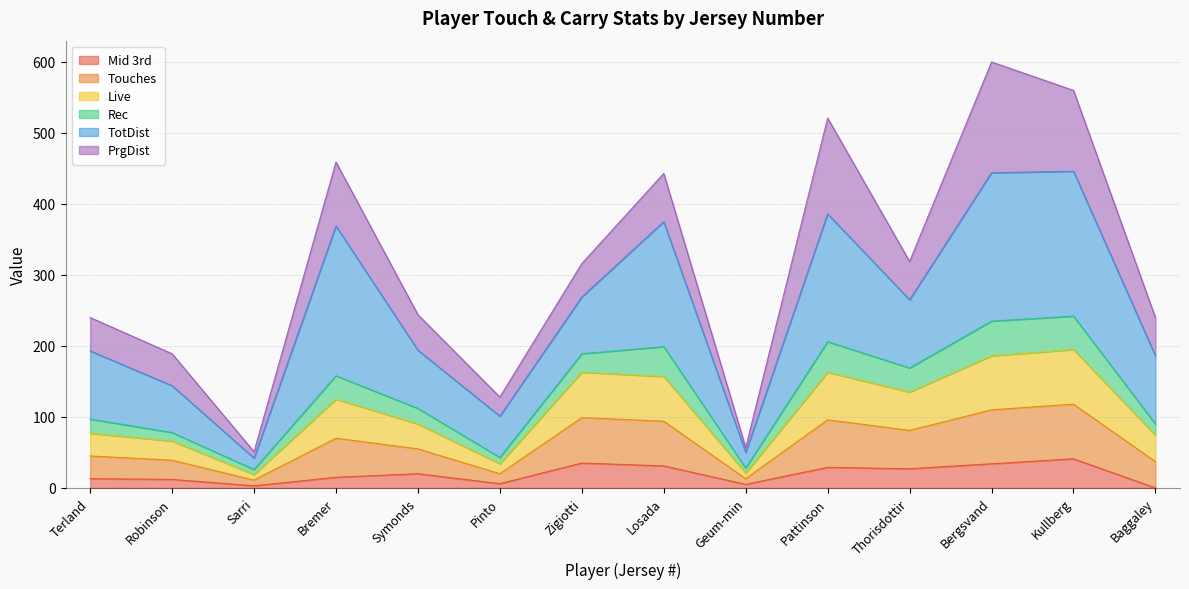

What is the value of the Mid 3rd point at the 4th from the left?

15